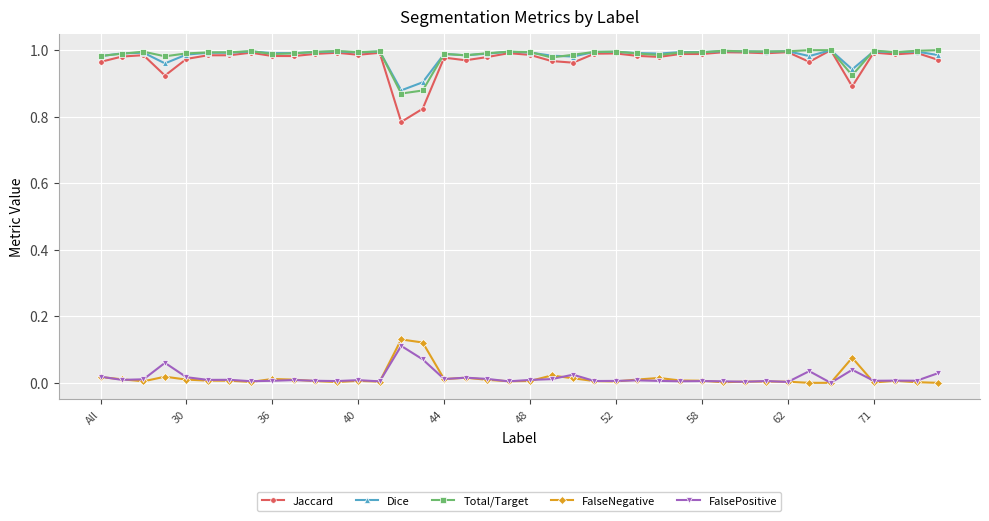

True or false: Total/Target has more than 1 interior local peaks.

True